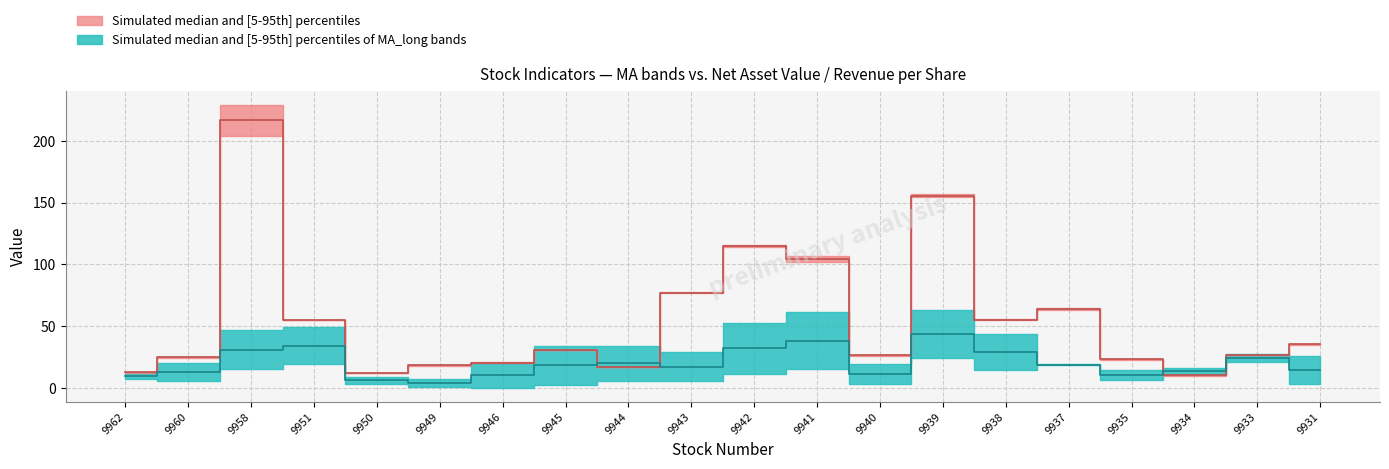

Reading left to right, list all the values displayed in this chart.

MA_long: 9962=12.2	9960=24.5	9958=229.2	9951=54.8	9950=11.7	9949=17.8	9946=20.5	9945=30.6	9944=17.0	9943=76.7	9942=114.4	9941=101.8	9940=25.6	9939=157.1	9938=54.7	9937=64.4	9935=22.9	9934=10.0	9933=26.4	9931=35.0
MA_longlong: 9962=12.9	9960=24.9	9958=203.9	9951=55.0	9950=11.9	9949=18.5	9946=20.7	9945=30.7	9944=17.0	9943=77.3	9942=115.8	9941=107.0	9940=27.0	9939=154.1	9938=55.9	9937=63.2	9935=23.8	9934=10.6	9933=27.0	9931=35.3
每股淨值(元): 9962=11.9	9960=20.1	9958=46.9	9951=49.1	9950=9.1	9949=7.1	9946=20.4	9945=34.3	9944=33.7	9943=29.1	9942=52.8	9941=61.6	9940=19.2	9939=63.0	9938=43.3	9937=19.0	9935=14.8	9934=16.1	9933=21.2	9931=26.0
每股營收(元): 9962=6.9	9960=5.3	9958=15.2	9951=19.1	9950=3.4	9949=0.8	9946=0.1	9945=2.5	9944=6.0	9943=5.5	9942=11.5	9941=15.0	9940=3.0	9939=24.6	9938=14.3	9937=18.8	9935=6.7	9934=10.7	9933=27.5	9931=3.5